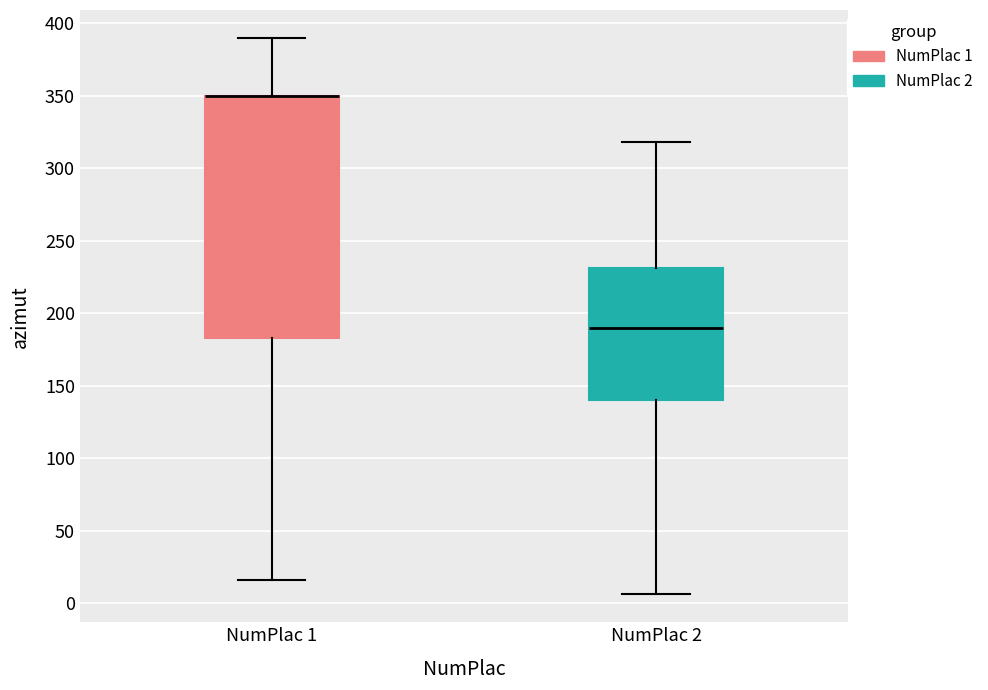

Reading left to right, transcribe this box plot: for each box, give where its median line is, the range the box spans, and where its two whiskers end, as read against the y-axis. The values are not printed on the chart, so give them approximately, as read against the axis.

NumPlac 1: median 350 (drawn on the box's upper edge), box 185 to 350, whiskers 15 to 390
NumPlac 2: median 190, box 140 to 230, whiskers 5 to 320